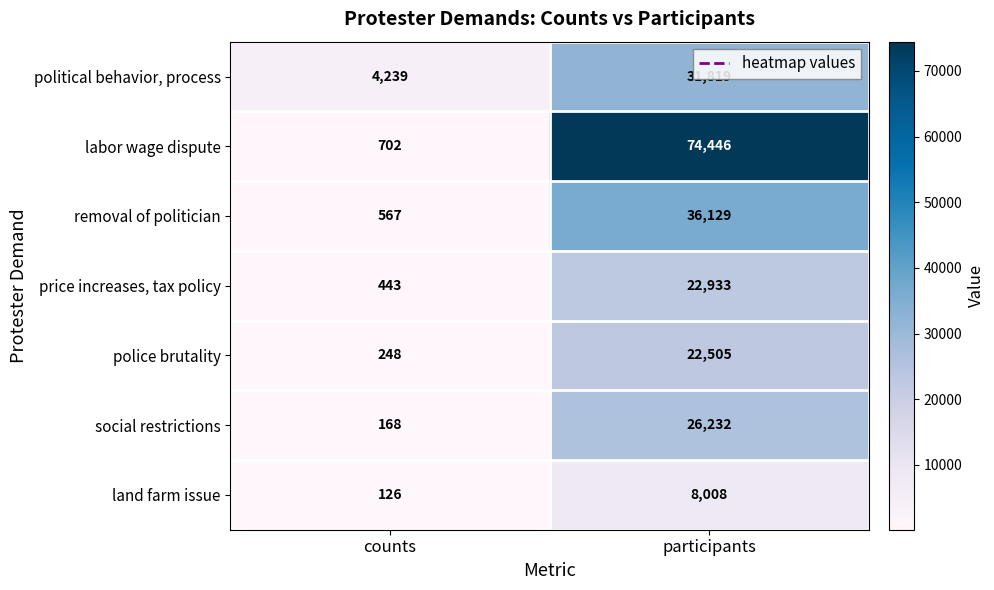

Count the number of categories in the chart.

2